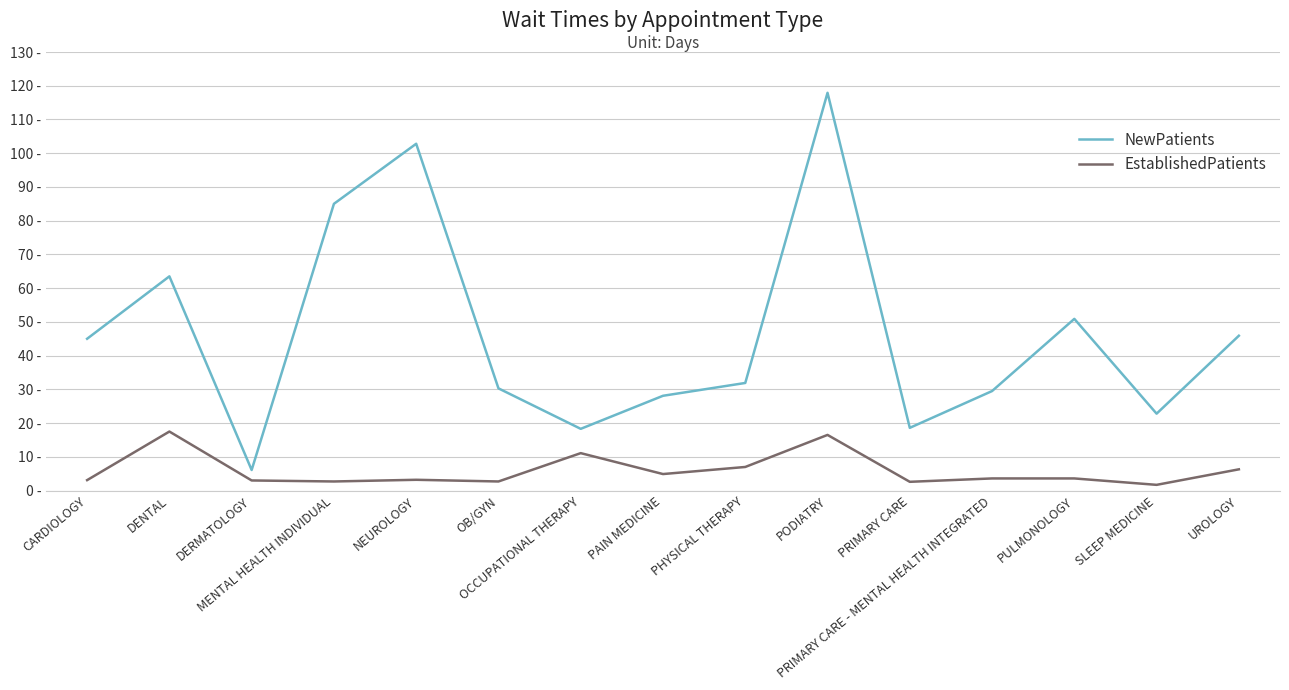

At PODIATRY, list the series in order from largest to smallest.

NewPatients, EstablishedPatients